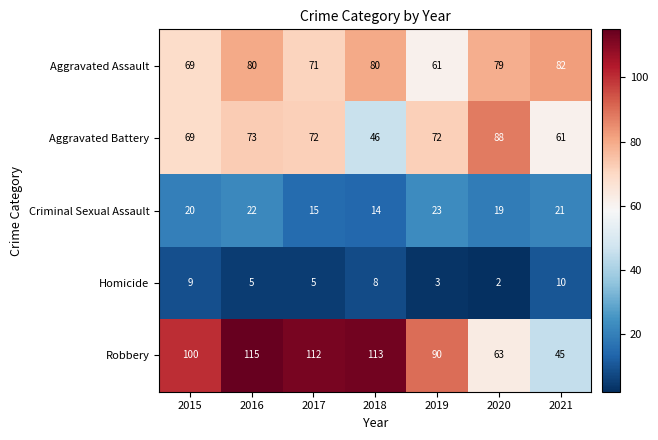

At which label is Criminal Sexual Assault closest to 18?

2020